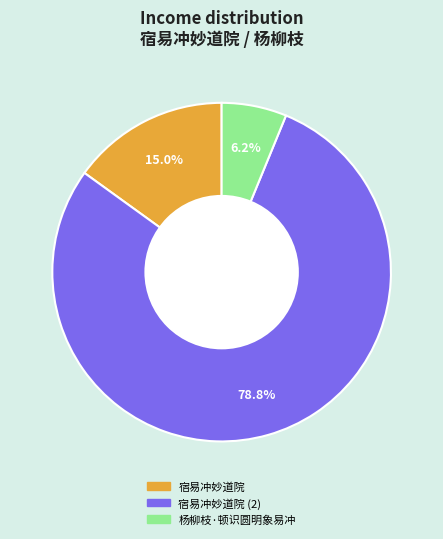

The 宿易冲妙道院 slice represents 15% of the pie. True or false?

True